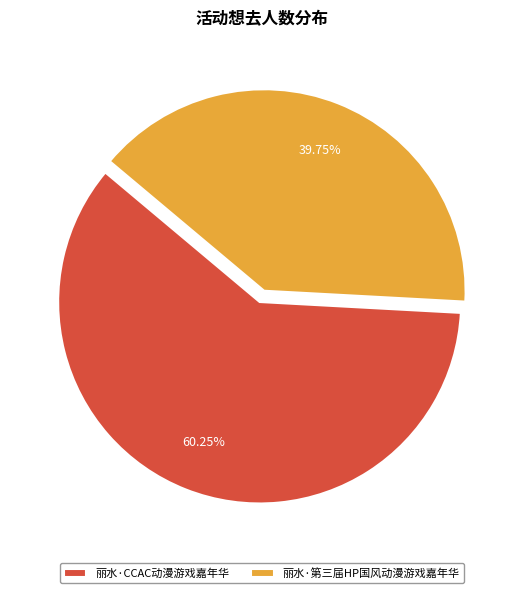

Count the number of slices in the pie.

2